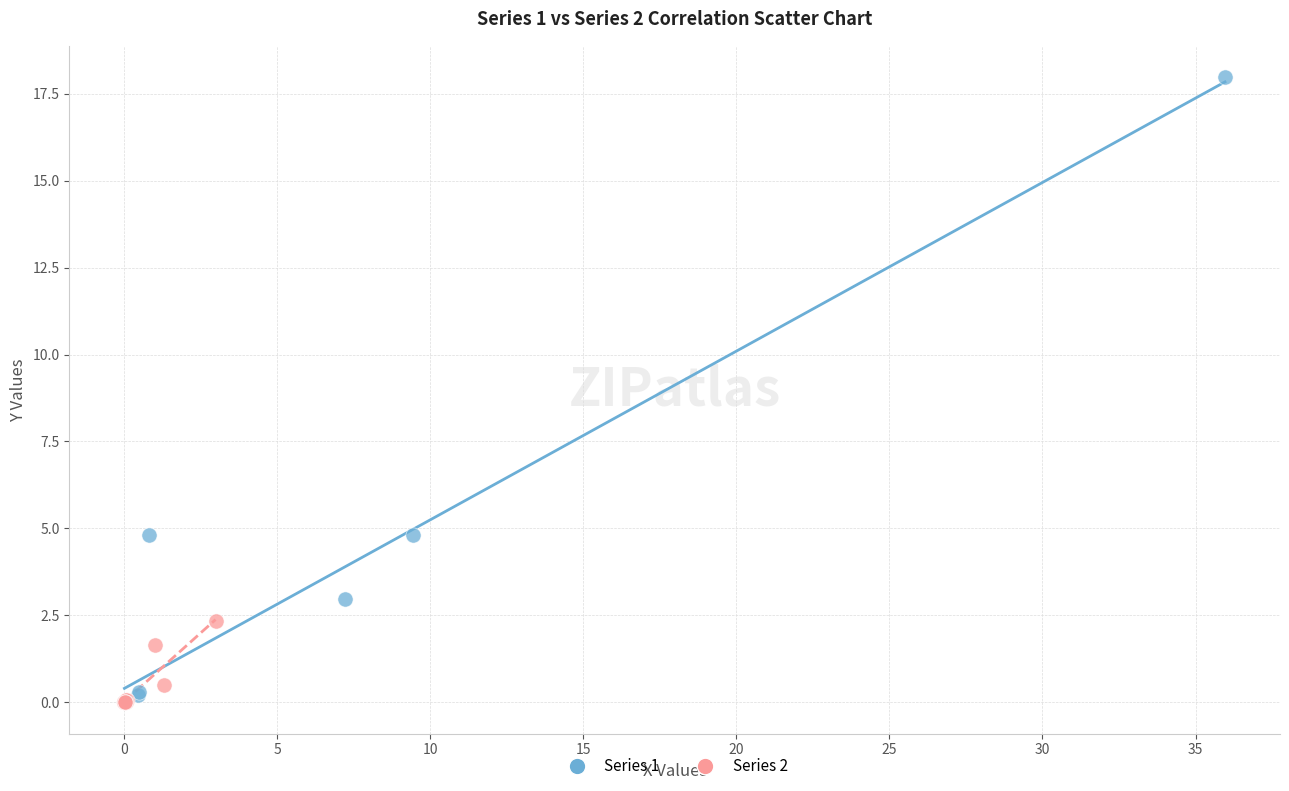

Which series reaches the maximum Y coordinate?

Series 1